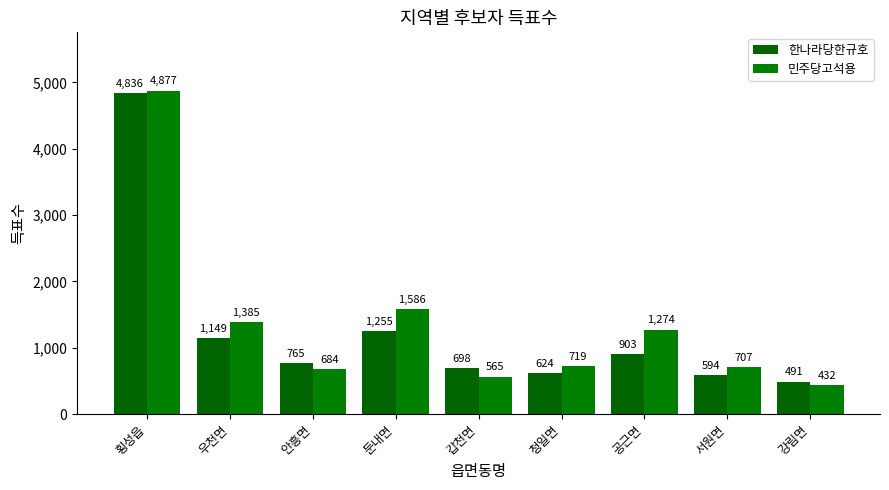

Rank the series by their maximum value, from highest to lowest.

민주당고석용, 한나라당한규호